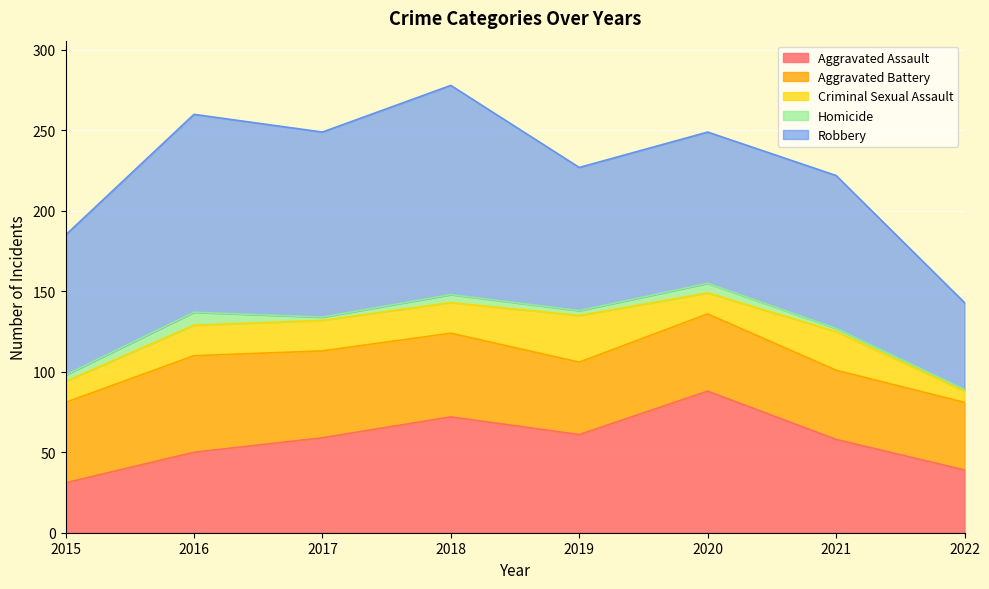

True or false: Criminal Sexual Assault and Aggravated Battery intersect in this chart.

False